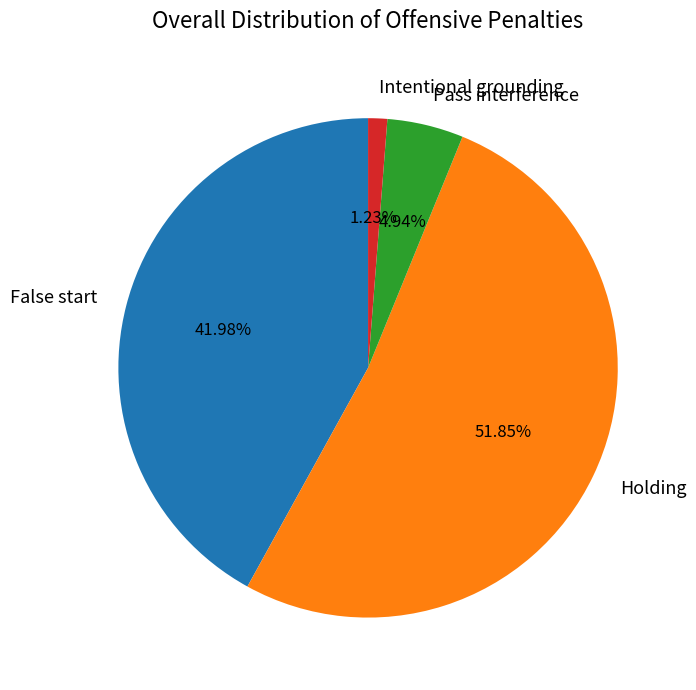

How many slices are in this pie chart?

4